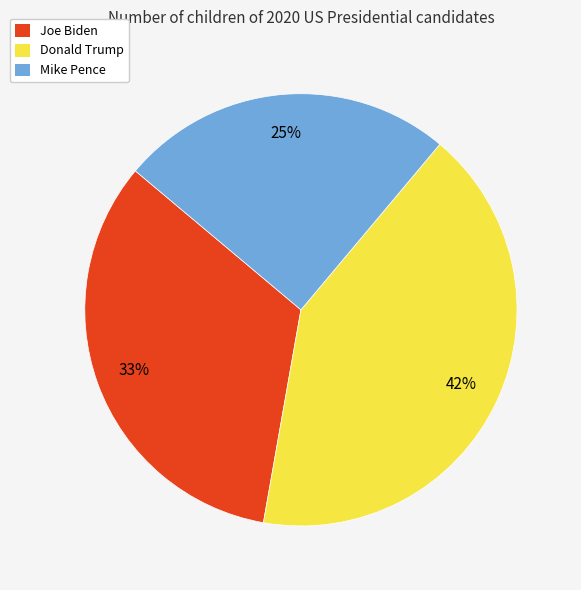

True or false: Joe Biden accounts for 33% of the total.

True